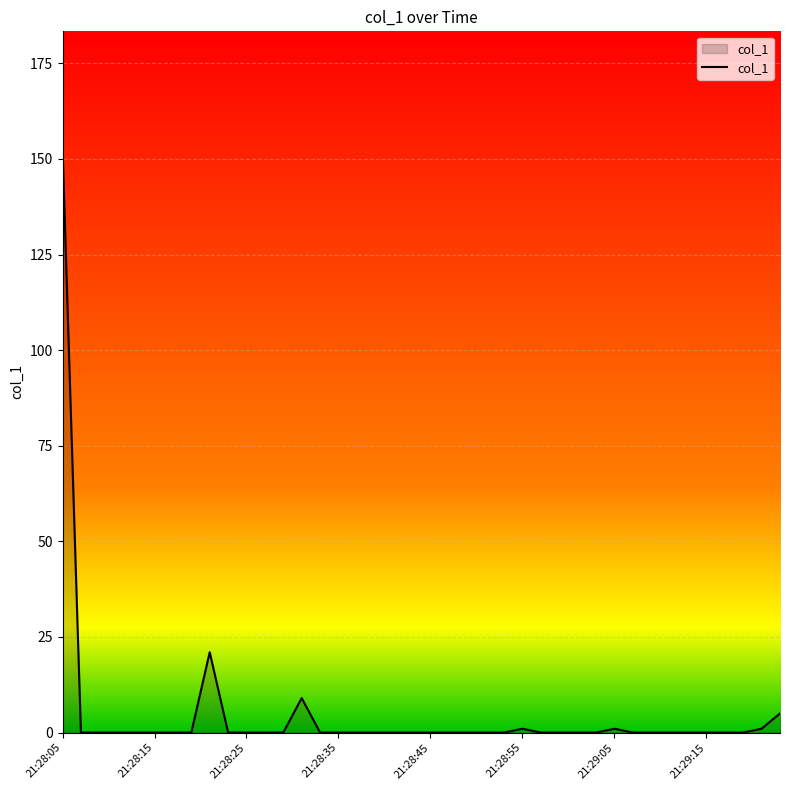

What is the maximum value shown in the chart?

152.8